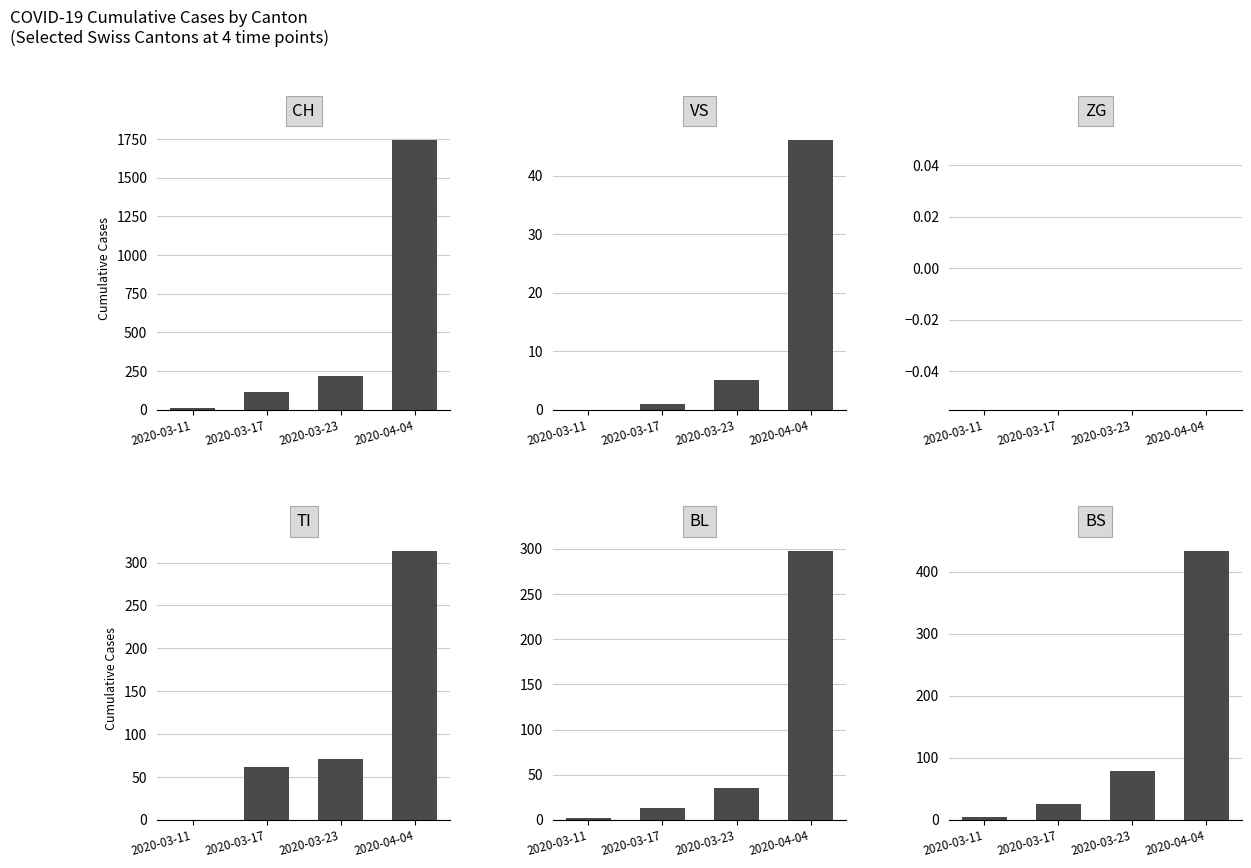

Is the value of BS at 2020-04-04 greater than the value of ZG at 2020-04-04?

Yes